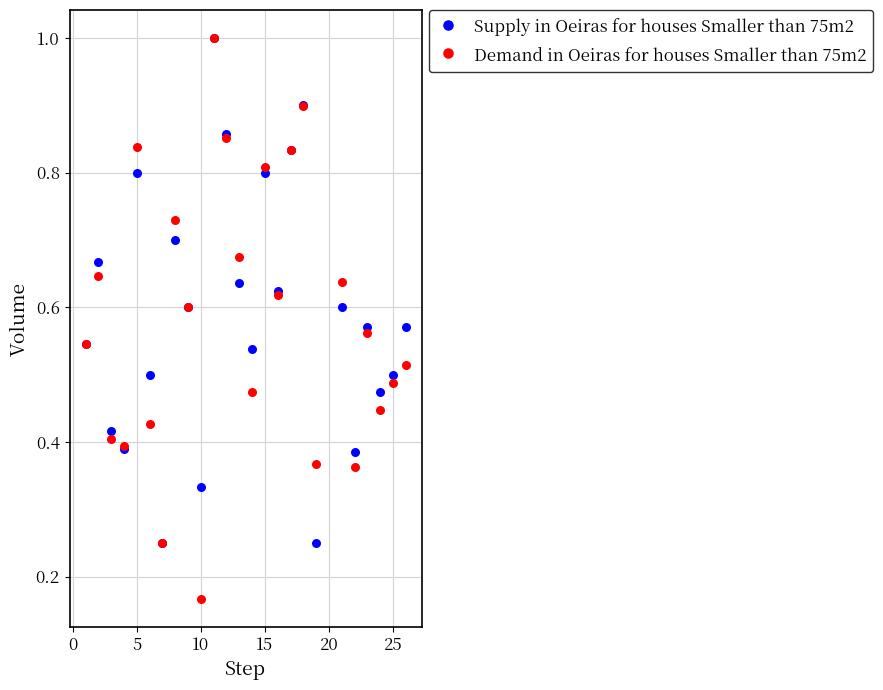

Which series has the largest Y range (max minus min)?

Demand in Oeiras for houses Smaller than 75m2